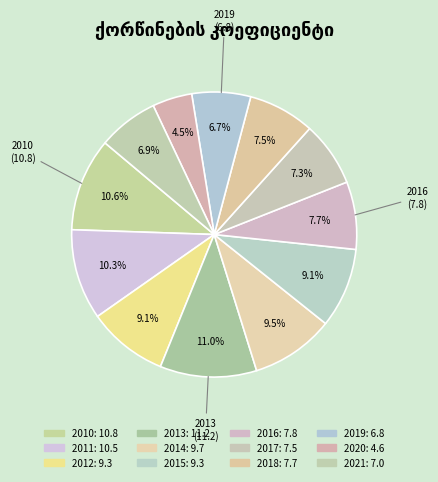

True or false: 2018 accounts for 8% of the total.

True